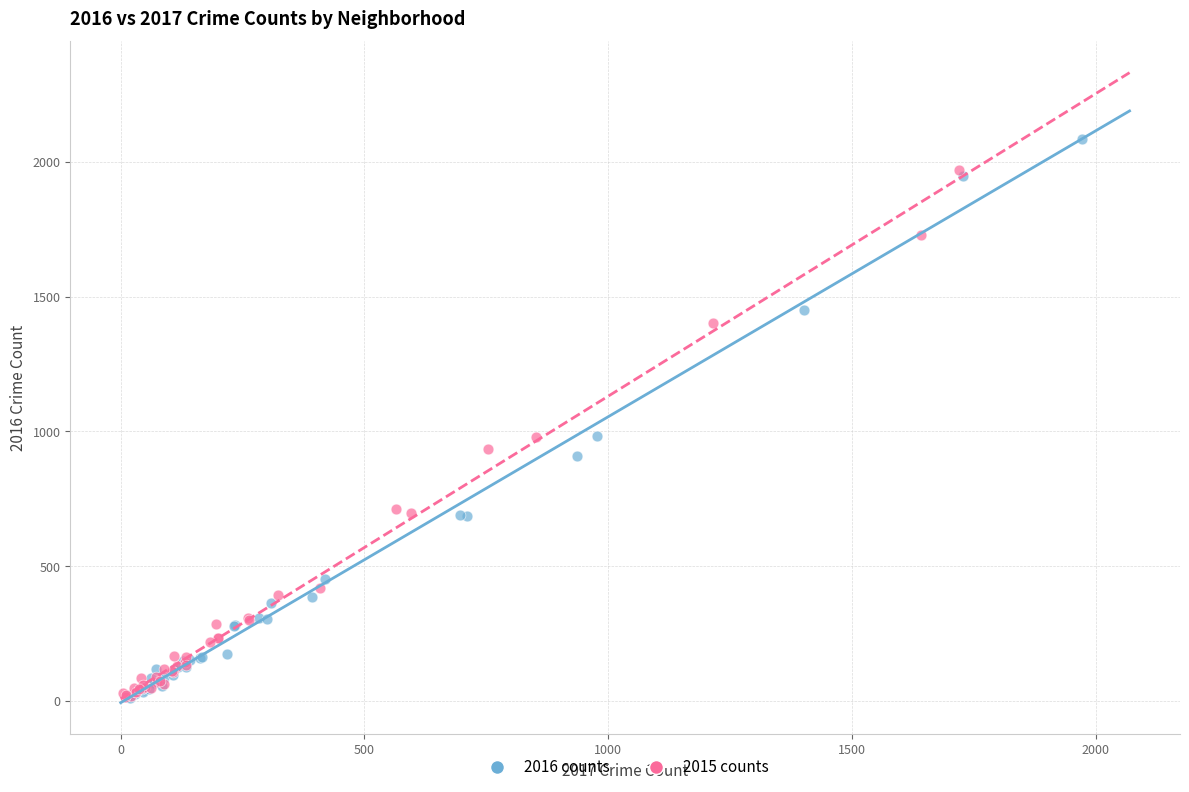

Which series reaches the maximum Y coordinate?

2016 counts